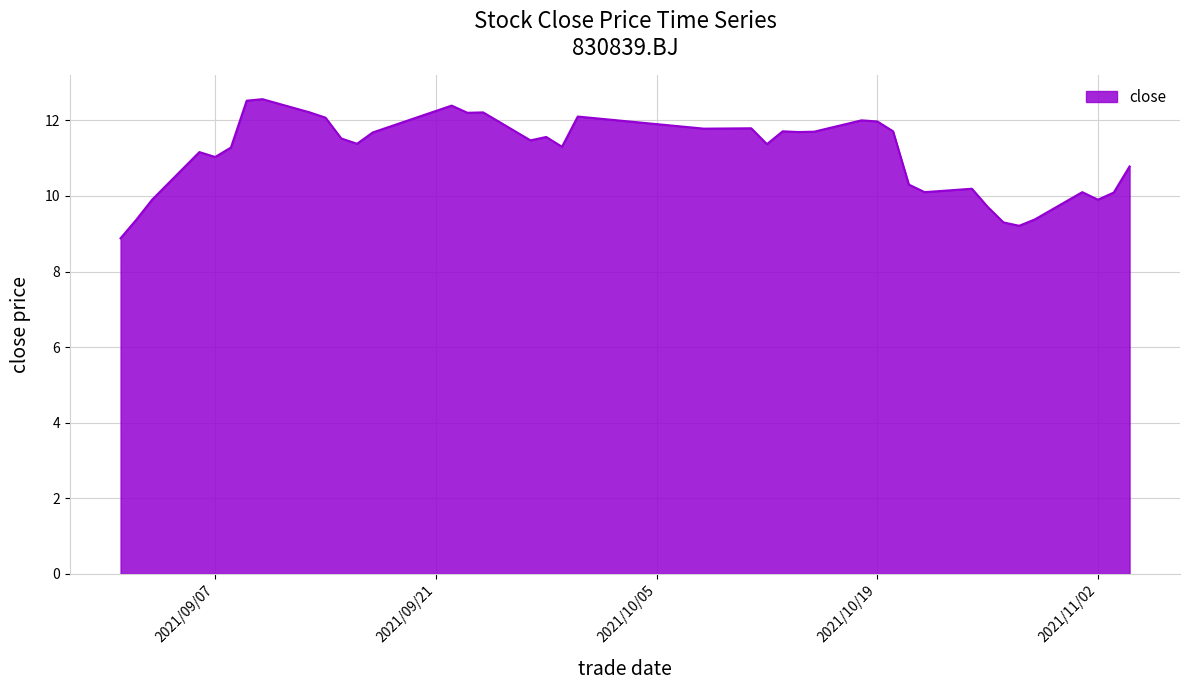

What is the smallest value displayed?

8.9